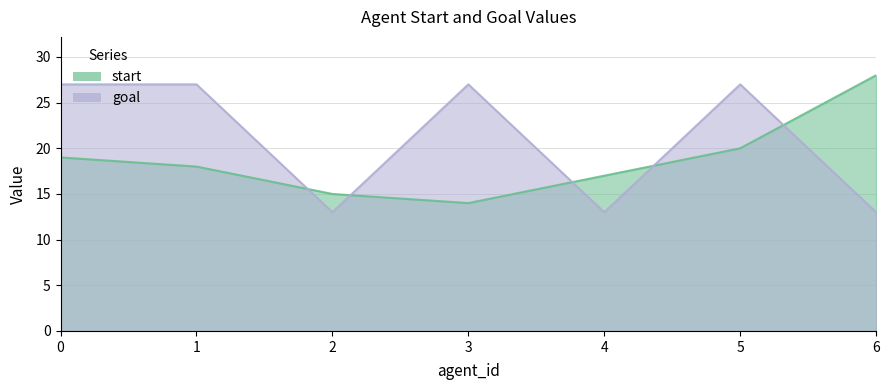

What is the spread (max minus min) of values at 3?

13